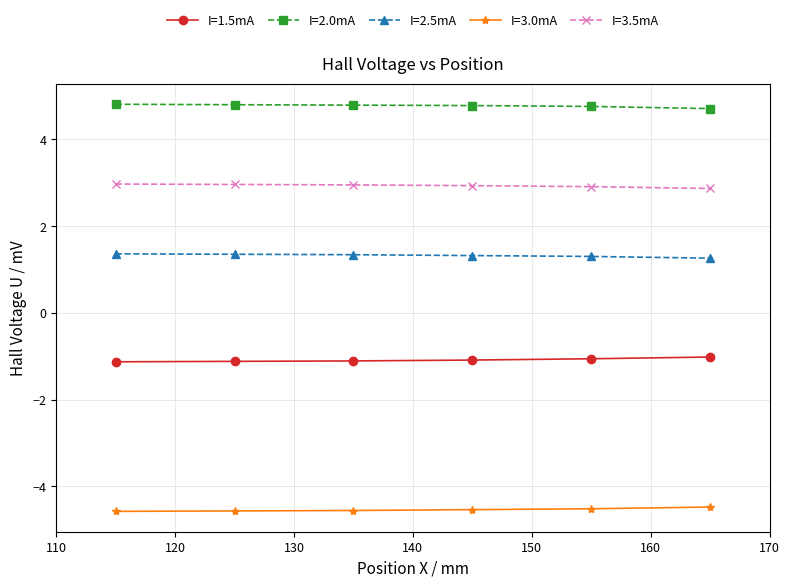

At how many categories does at least one series exceed 3?

6